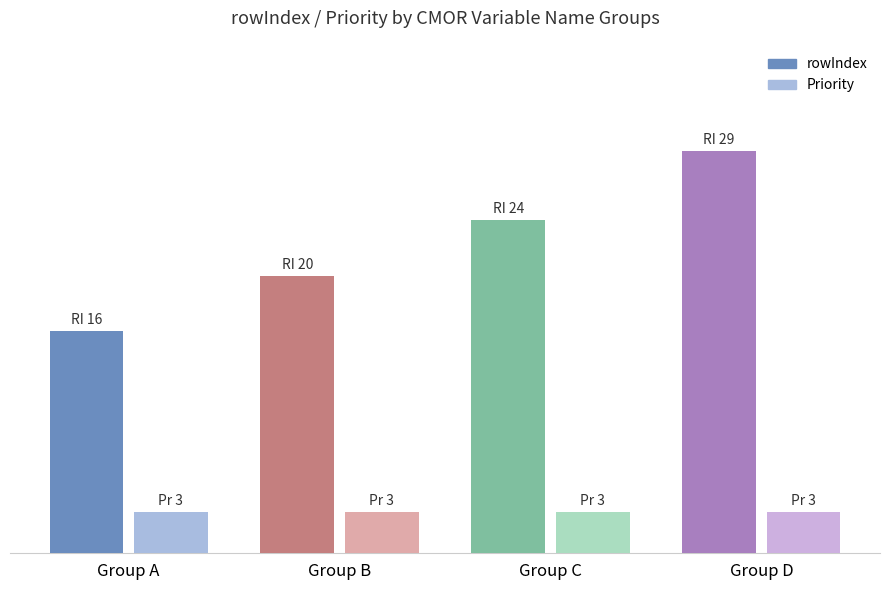

What are all the series names shown in the legend?

rowIndex, Priority